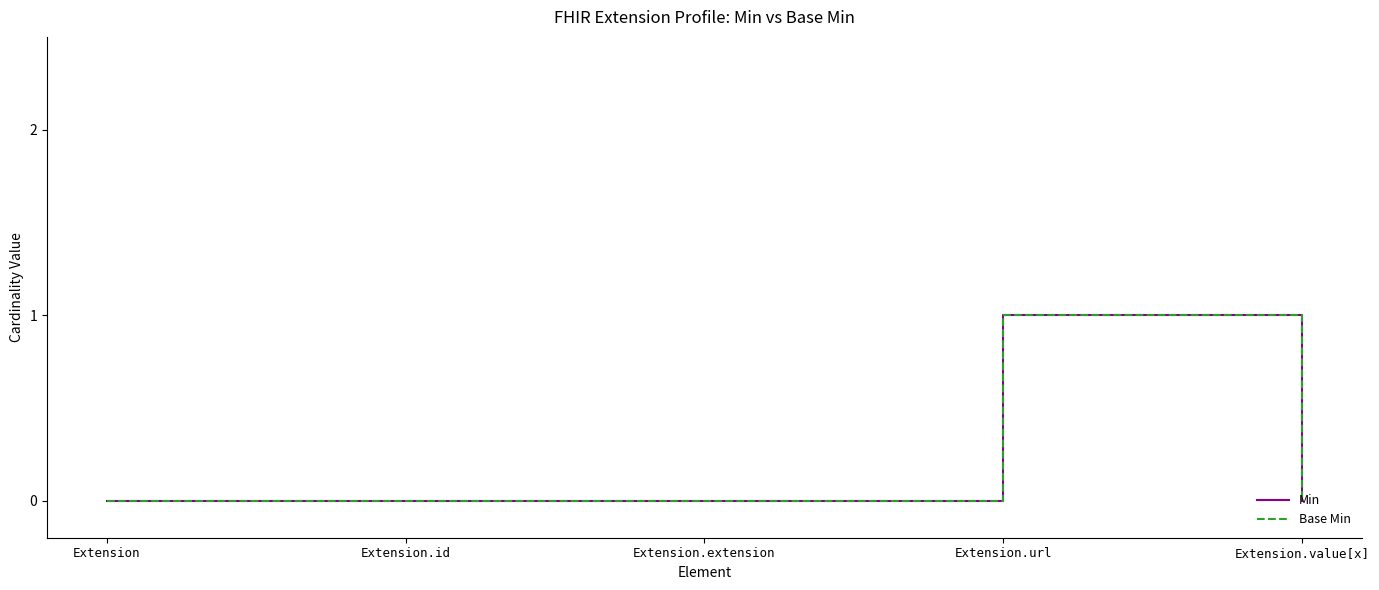

Is this an area chart (filled region under the line)?

No